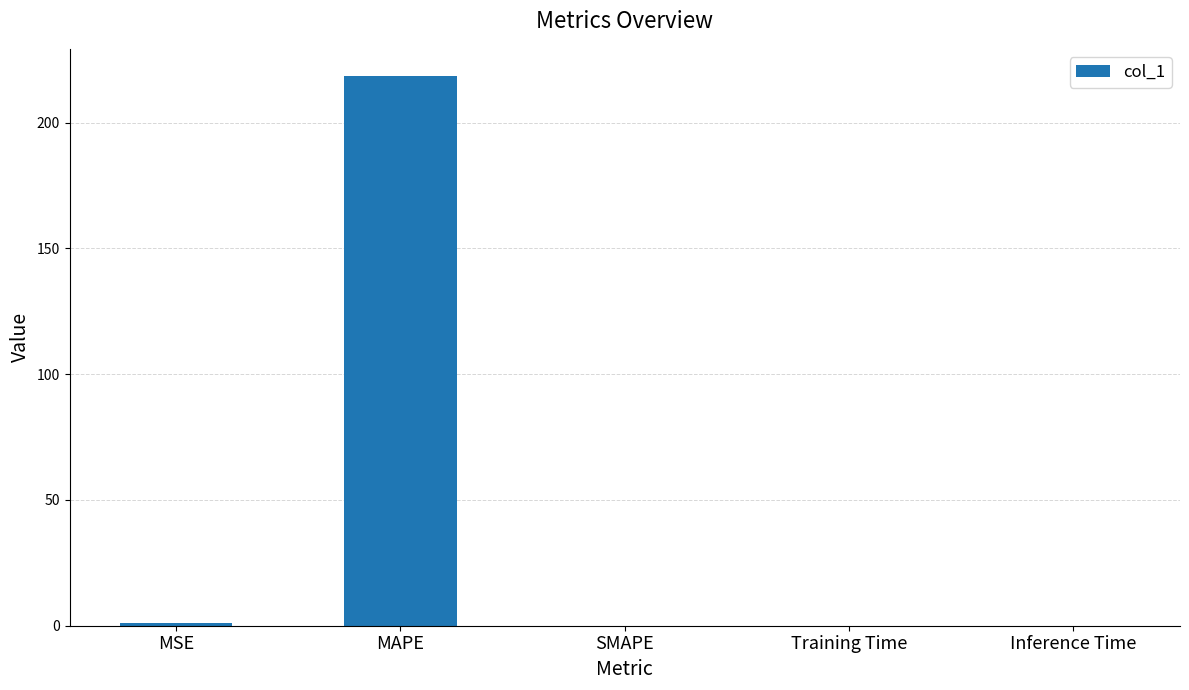

What is the change in value from MAPE to SMAPE?

-218.4